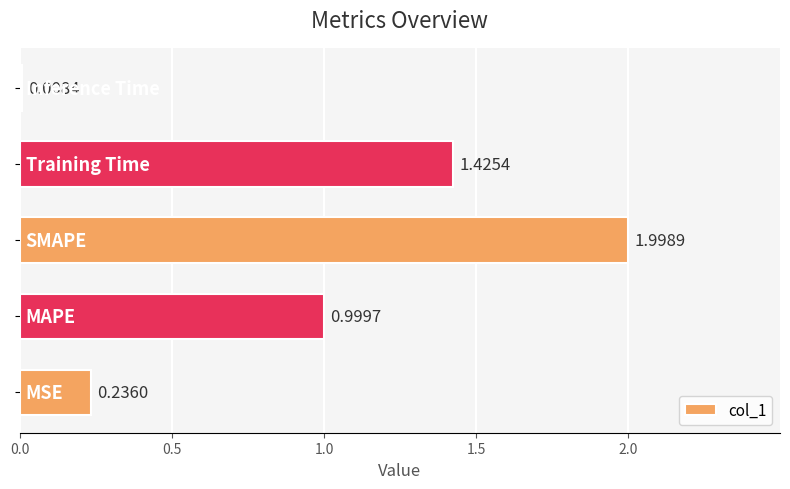

What is the average value?

0.9